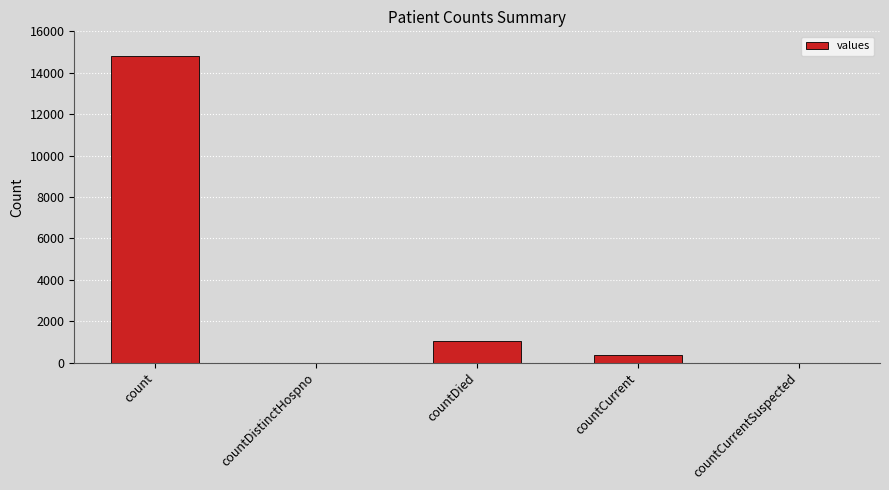

What is the sum of all values?

16269